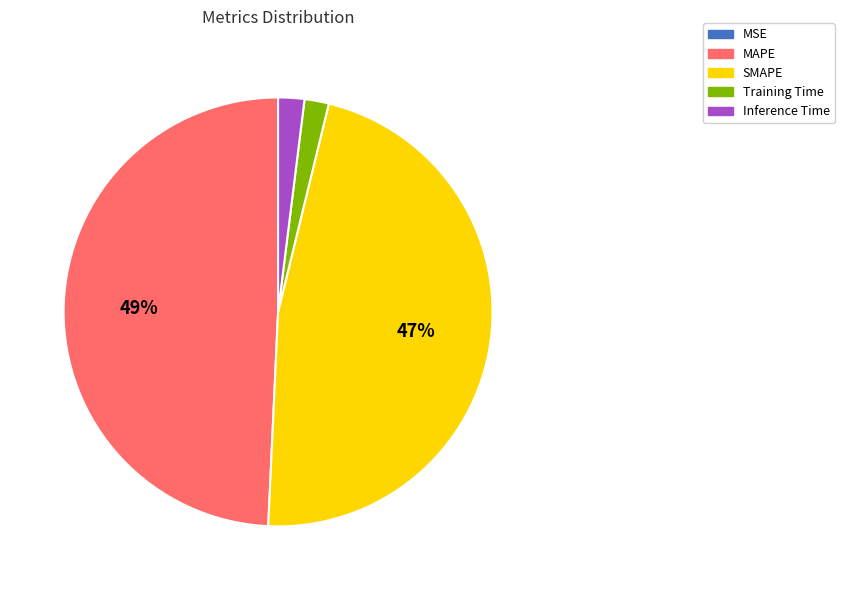

Which category has the biggest portion of the pie?

MAPE